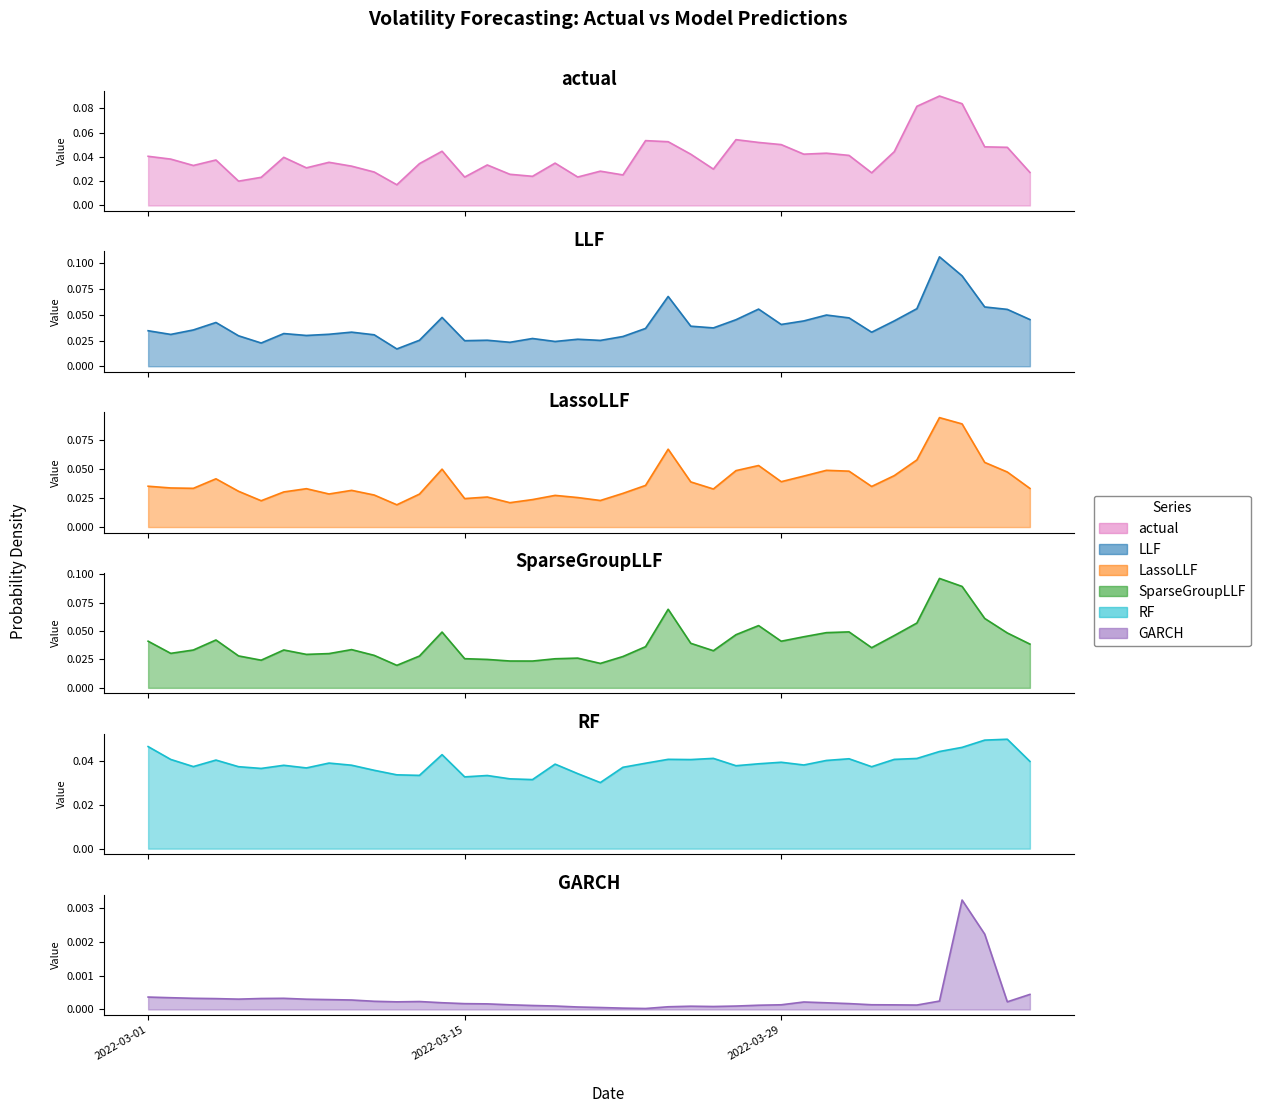

What is the value of the LassoLLF point at the 28th from the left?

0.1